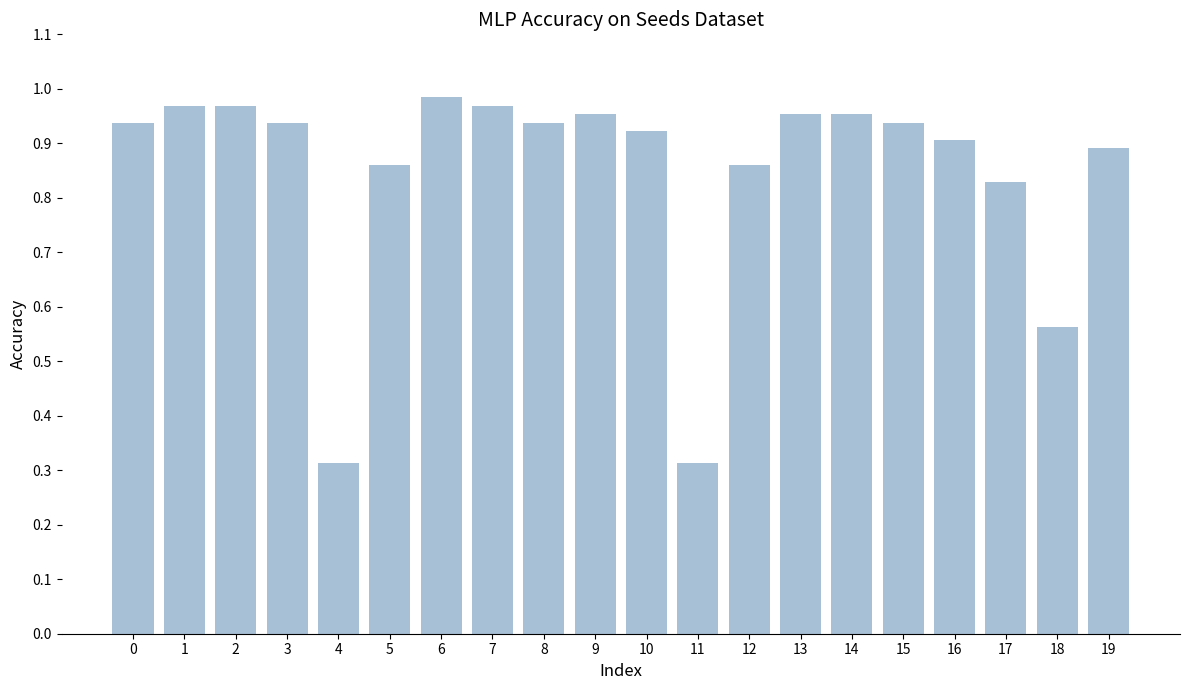

Between 7 and 12, which is larger?

7